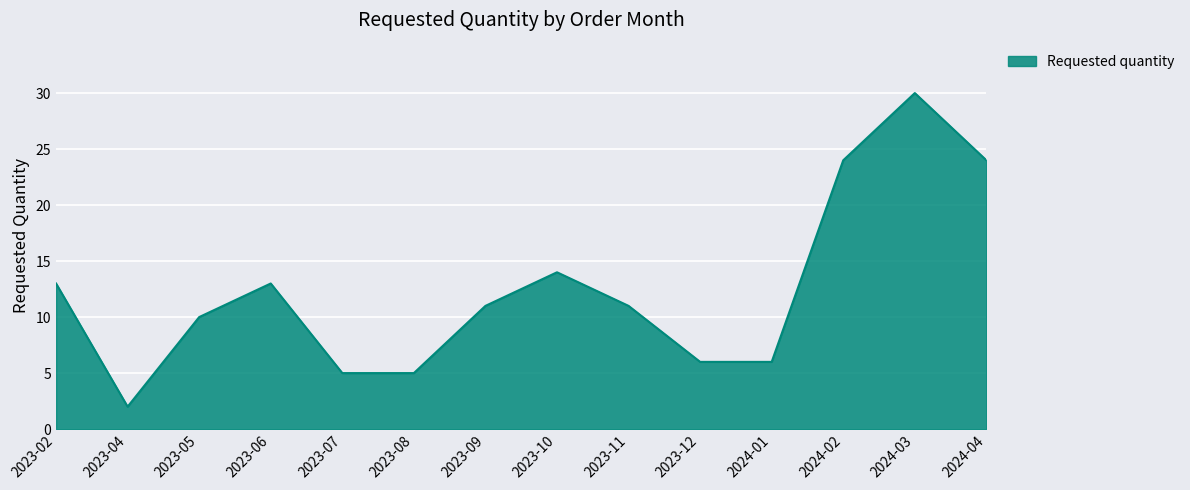

How many lines are shown in the chart?

1